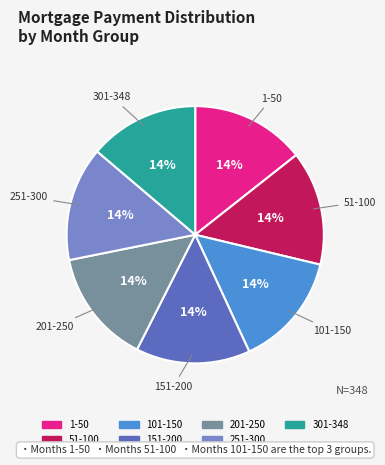

What is the ratio of the value at 101-150 to the value at 301-348?

1.0